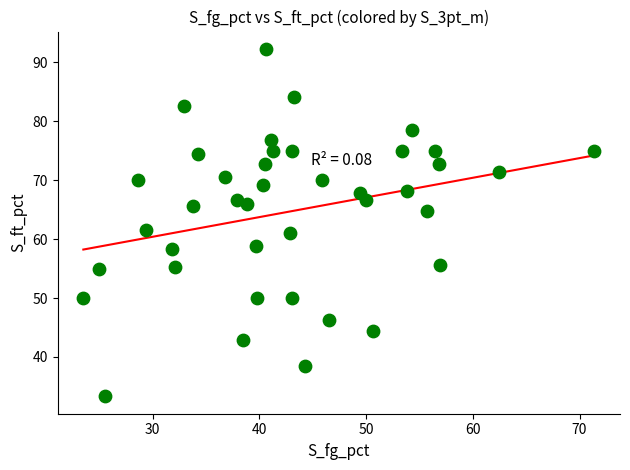

What is the range of Y values (max minus min)?

59.0